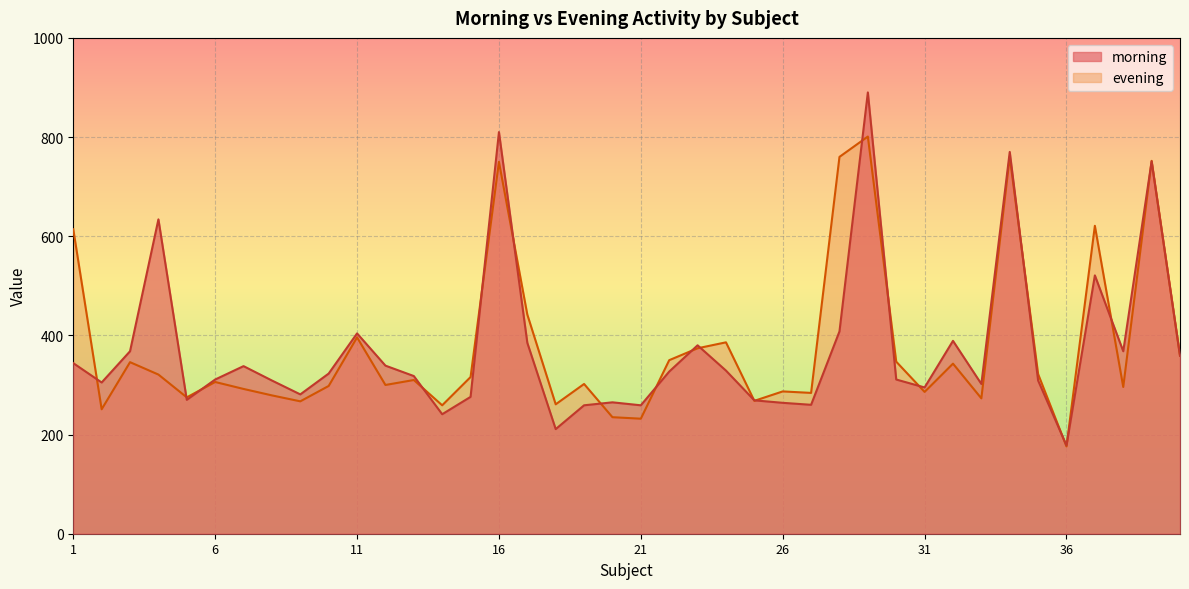

True or false: morning and evening cross at least once.

True